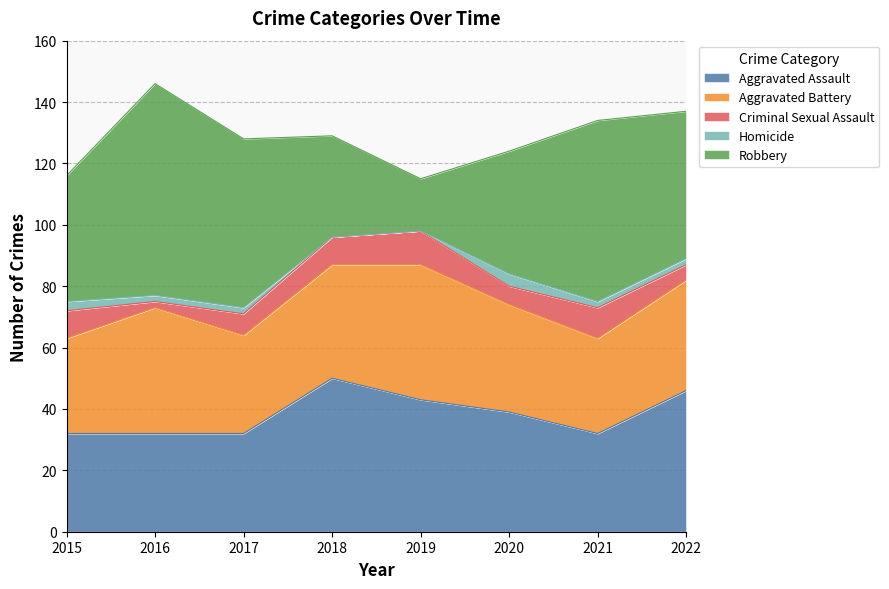

How many values in the Aggravated Battery series are below 36?

4